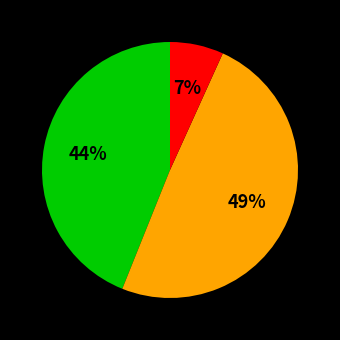

How many slices are in this pie chart?

3